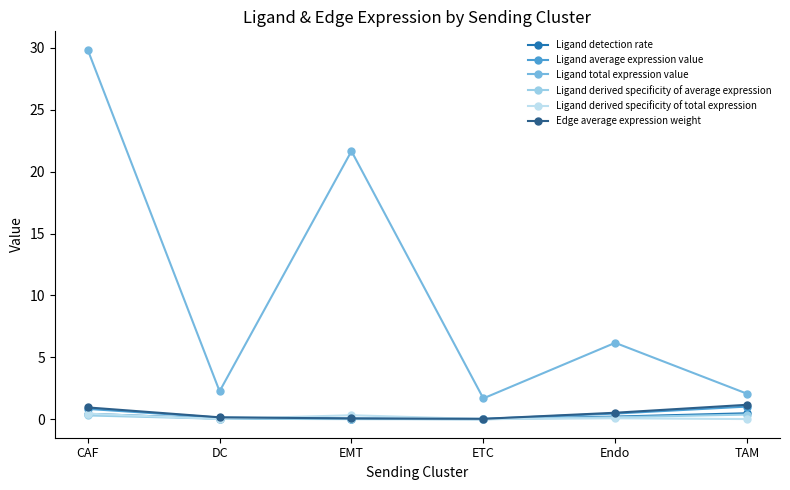

True or false: Ligand detection rate and Ligand derived specificity of average expression intersect in this chart.

False